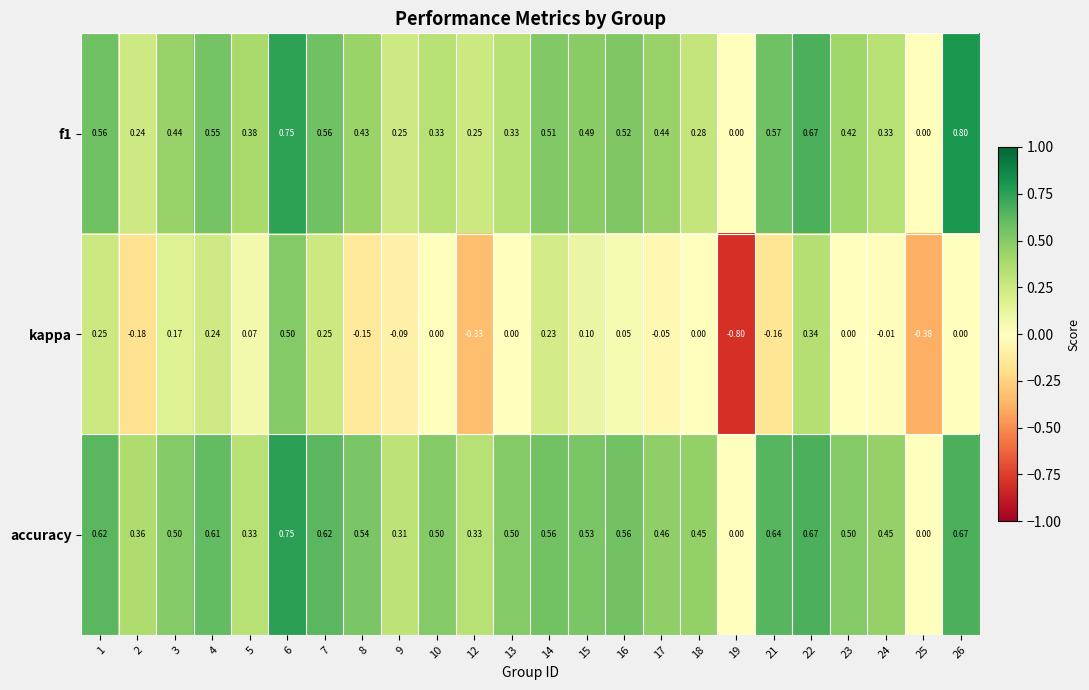

Which series has the largest total across all categories?

accuracy